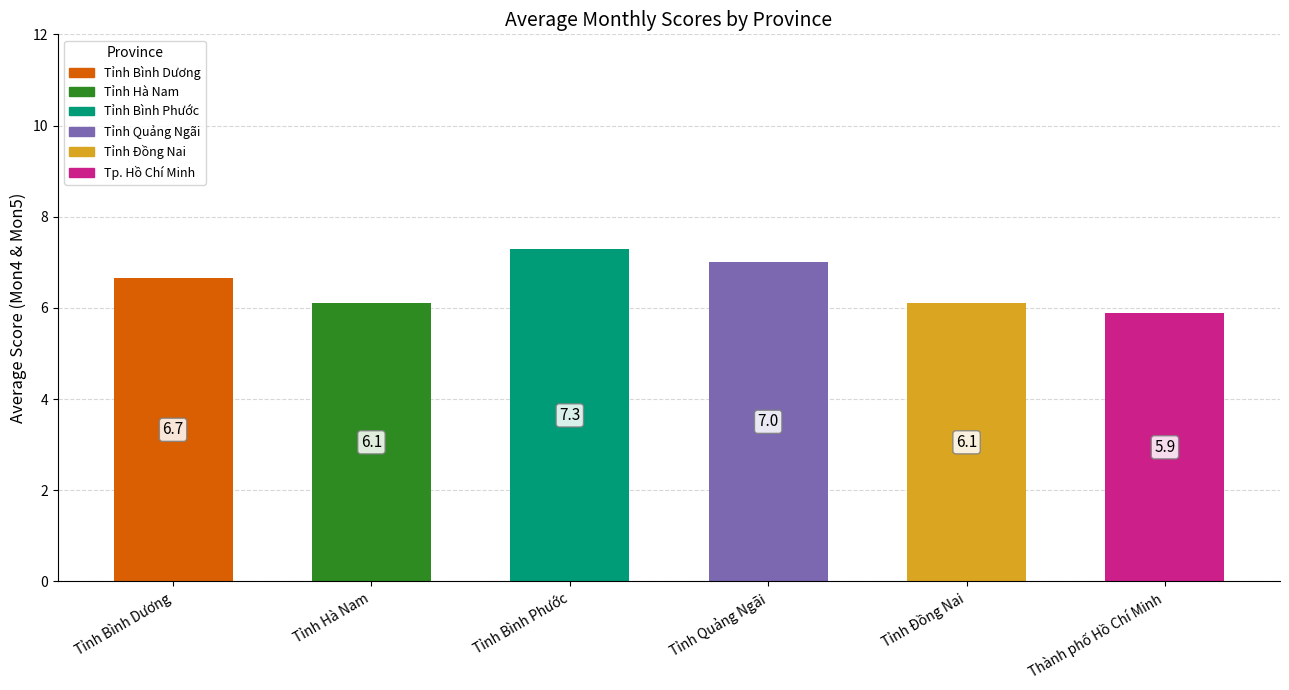

Are the bars horizontal?

No